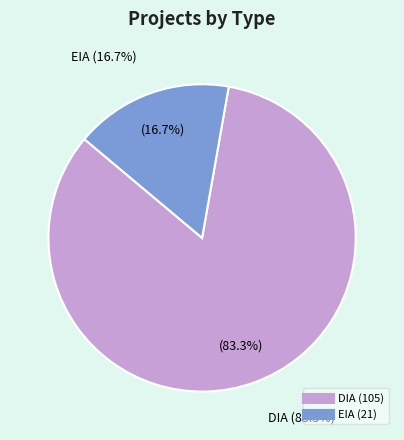

Approximately how many times larger is the value at EIA compared to DIA?

0.2